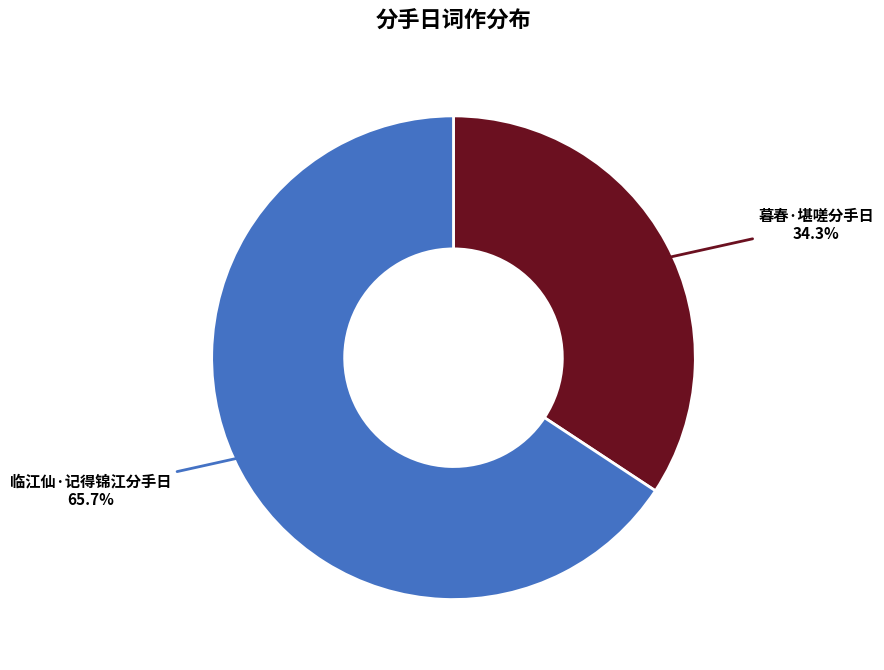

Is there a majority slice in this chart?

Yes